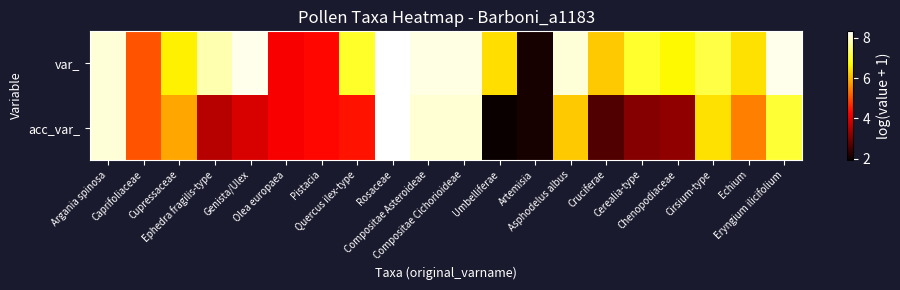

At which category is the sum across all series the highest?

Rosaceae